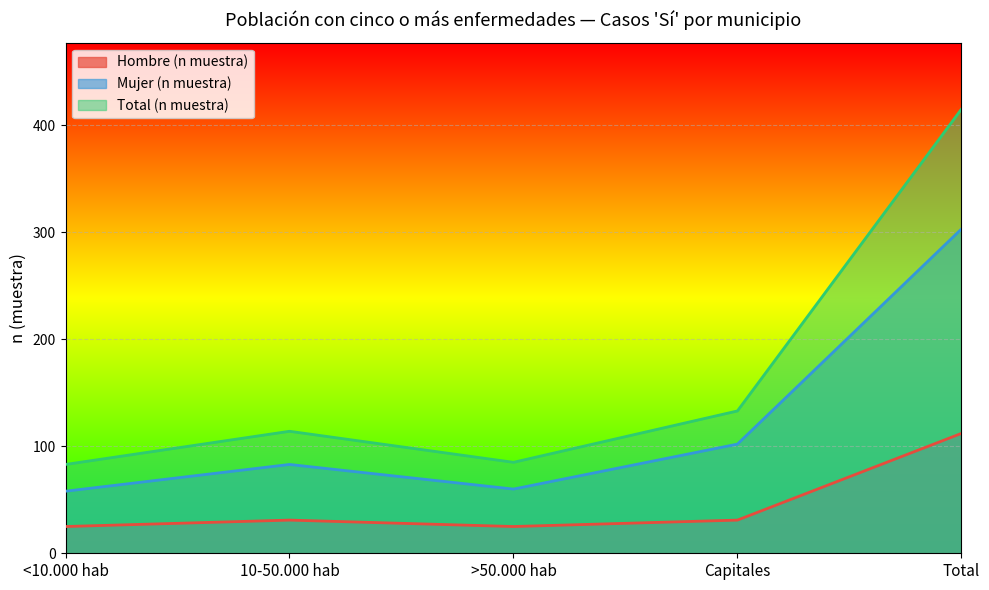

Which category has the highest value in the Total (n muestra) series?

Total